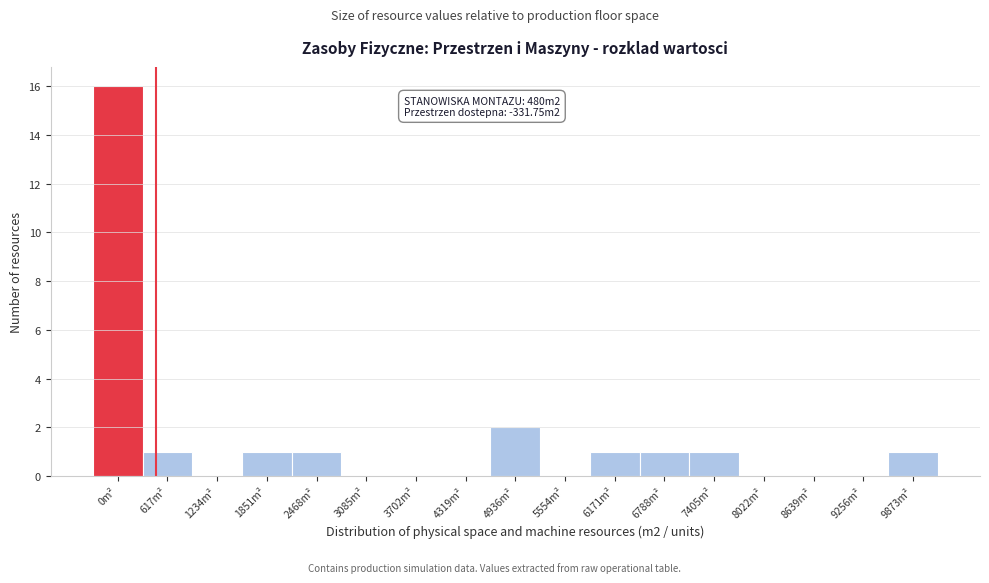

Reading left to right, list all the values displayed in this chart.

0m²=16	617m²=1	1234m²=0	1851m²=1	2468m²=1	3085m²=0	3702m²=0	4319m²=0	4936m²=2	5554m²=0	6171m²=1	6788m²=1	7405m²=1	8022m²=0	8639m²=0	9256m²=0	9873m²=1